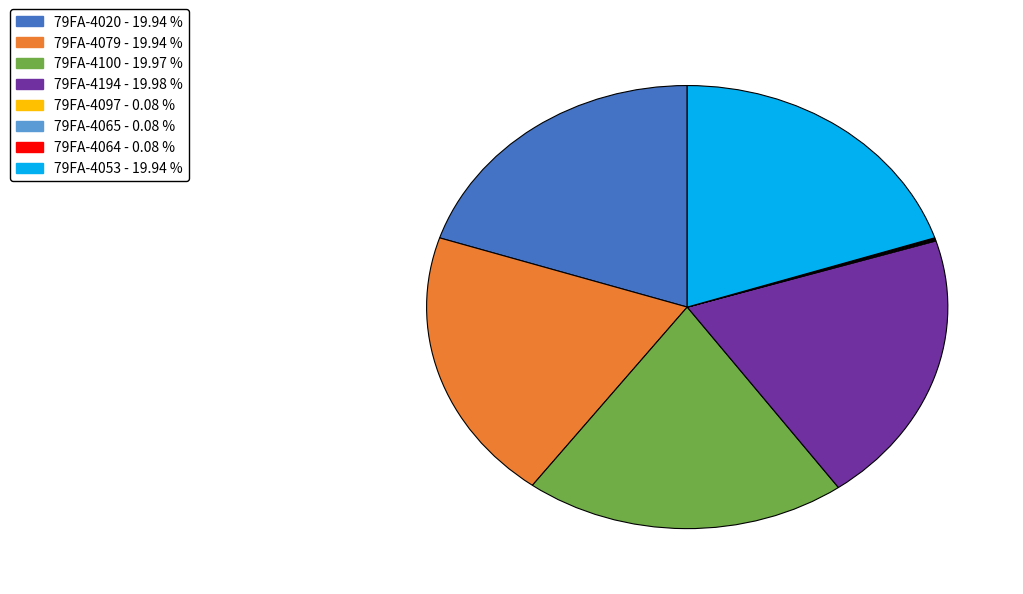

Combined, do 79FA-4020 and 79FA-4100 account for over 50%?

No